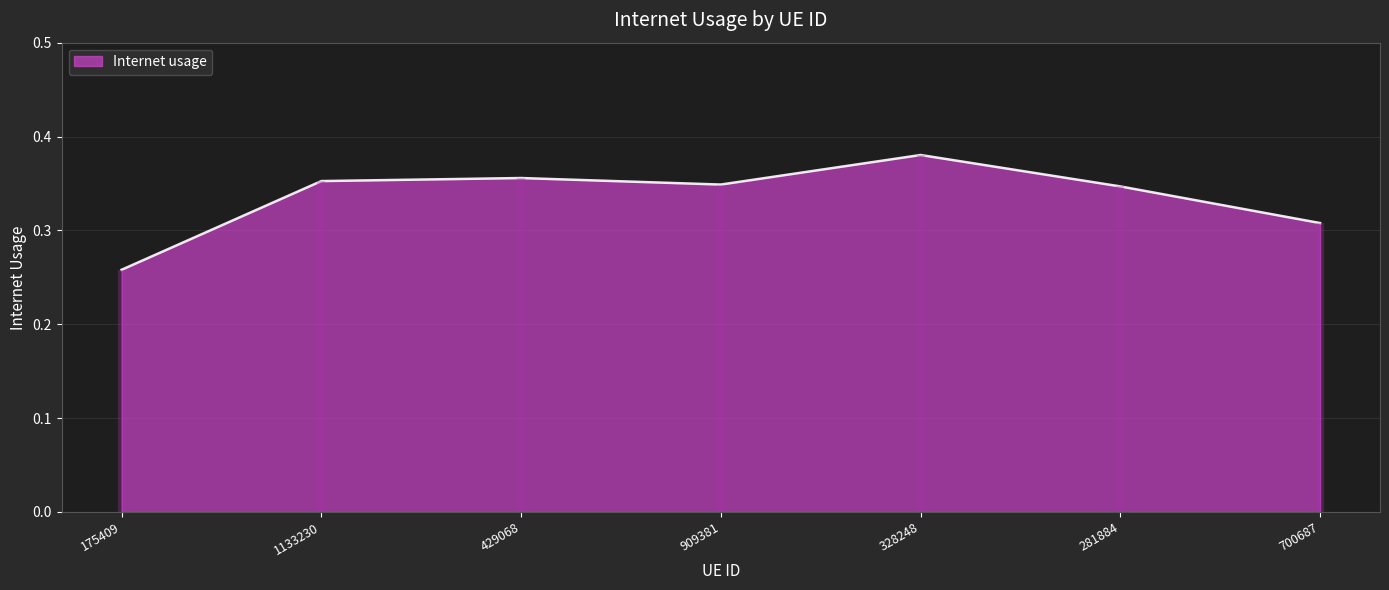

List the labels in order of value, largest first.

328248, 429068, 1133230, 909381, 281884, 700687, 175409